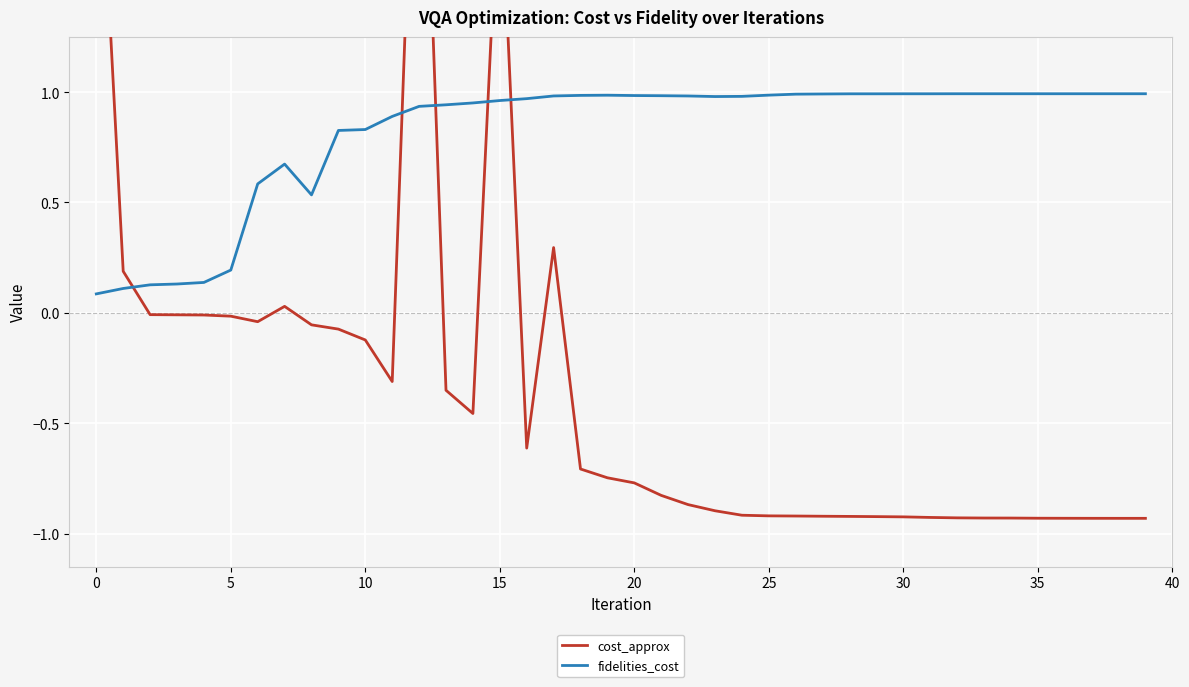

What is the difference between the maximum and minimum values in the fidelities_cost series?

0.9